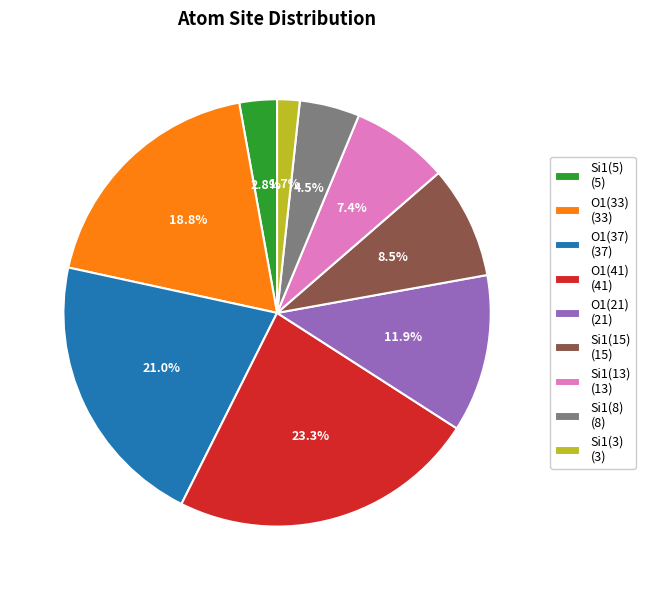

What percentage do Si1(13) (13) and Si1(5) (5) together represent?

10.2%